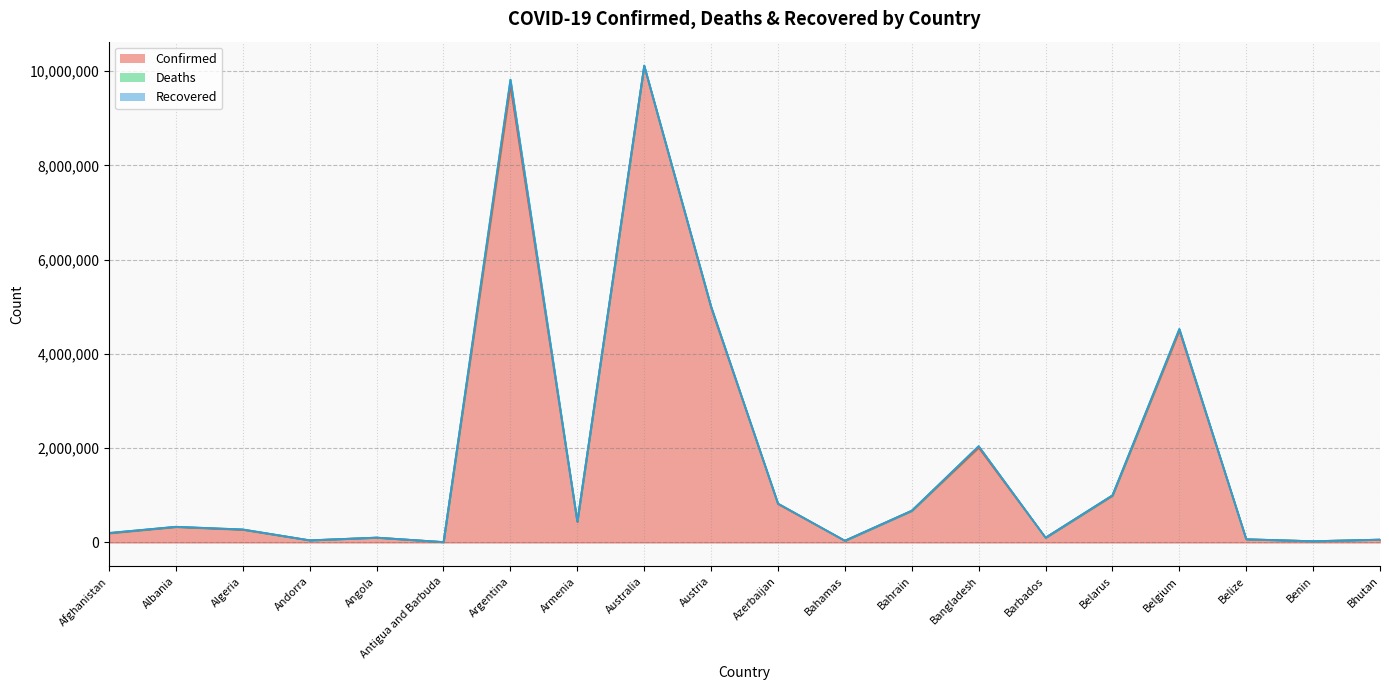

Which series has the largest total across all categories?

Confirmed